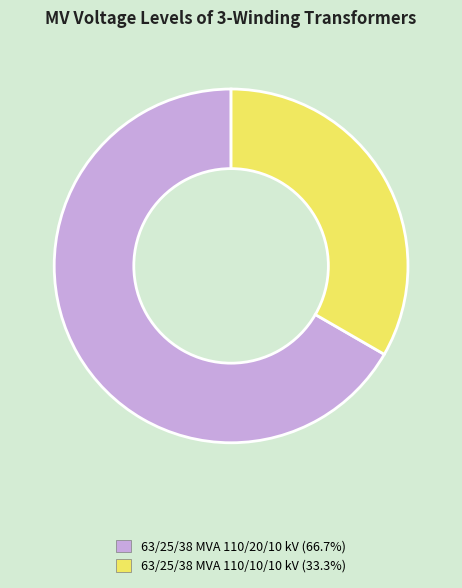

Which slice is the largest?

63/25/38 MVA 110/20/10 kV